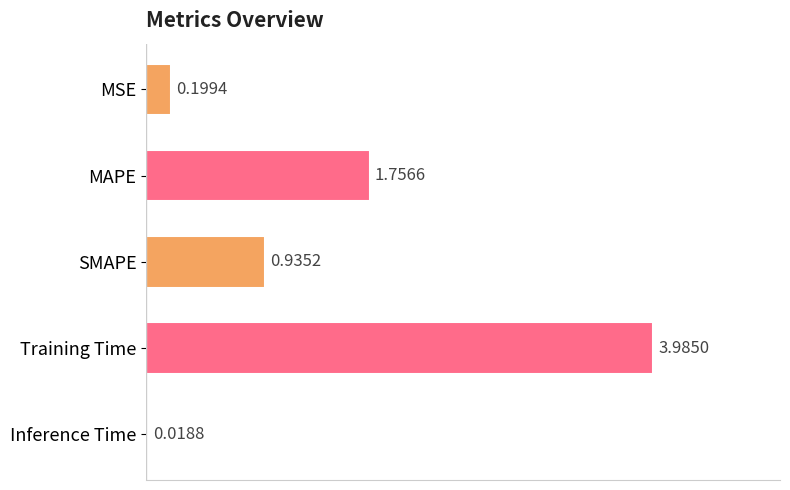

List the labels in order of value, smallest first.

Inference Time, MSE, SMAPE, MAPE, Training Time